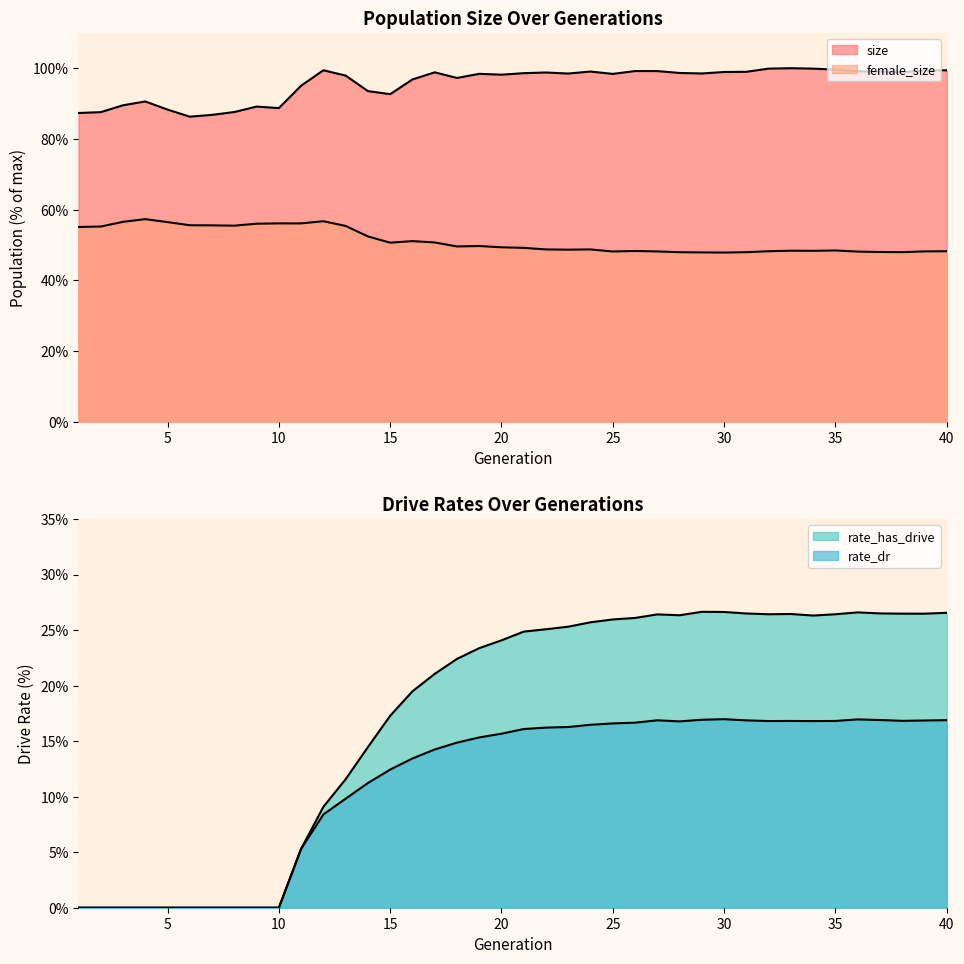

Which series has the widest spread of values?

rate_has_drive